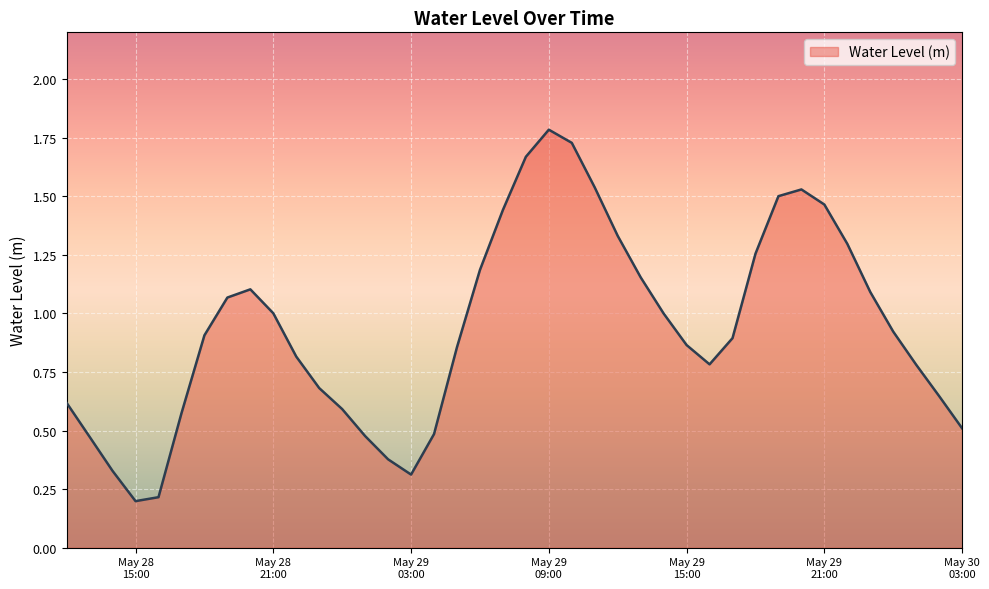

What is the difference between the maximum and minimum values?

1.6